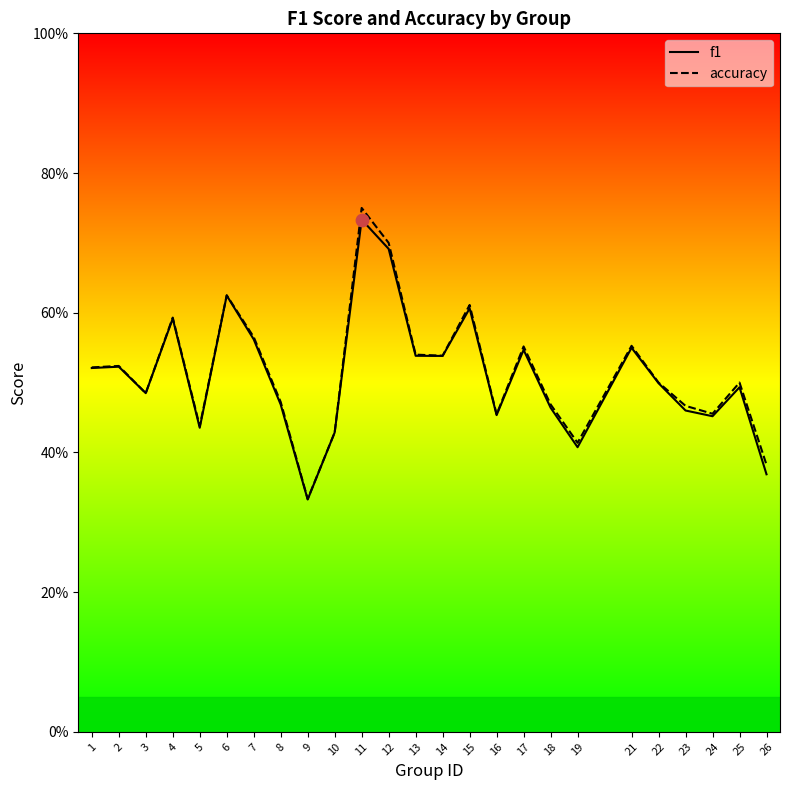

Which series contains the lowest Y value?

f1